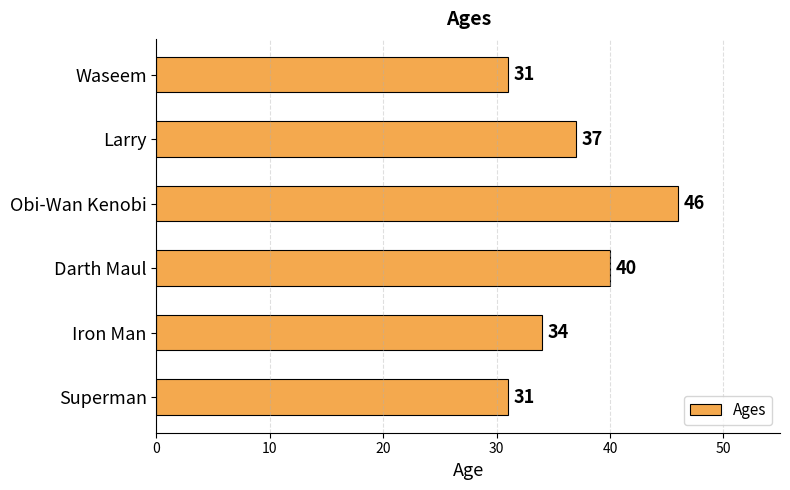

What is the label of the 4th bar from the top?

Darth Maul